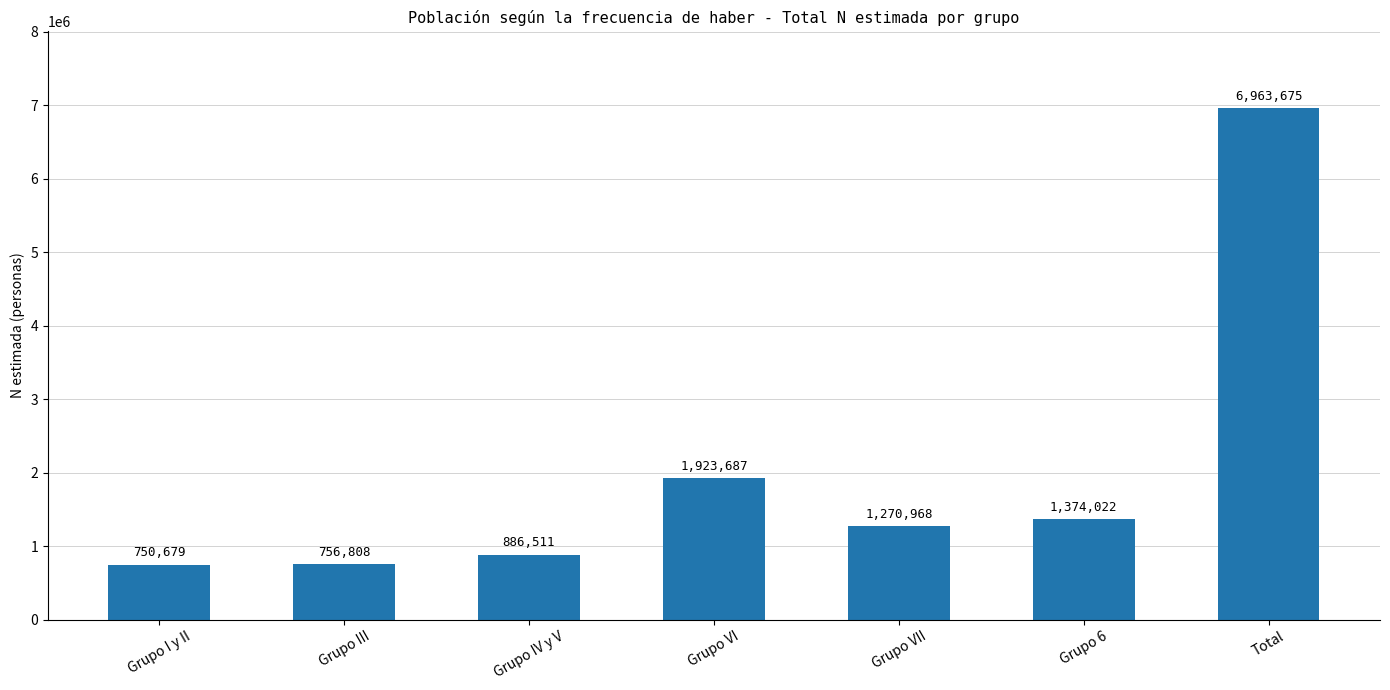

What is the value of the 5th bar from the left?

1270968